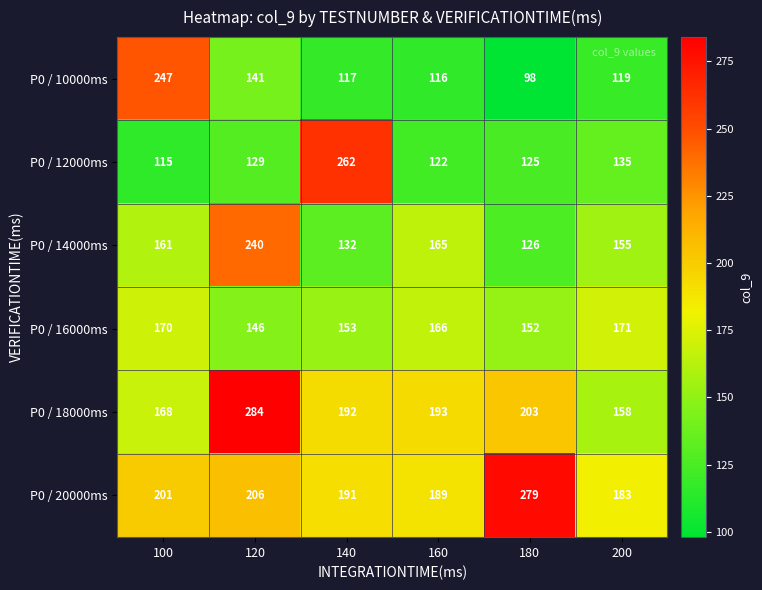

Which series has the largest range (max minus min)?

P0 / 10000ms